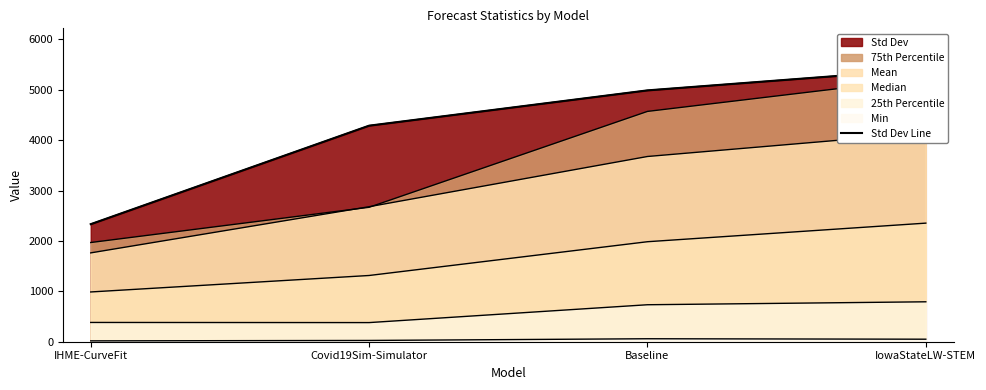

What is the average value?

4255.0